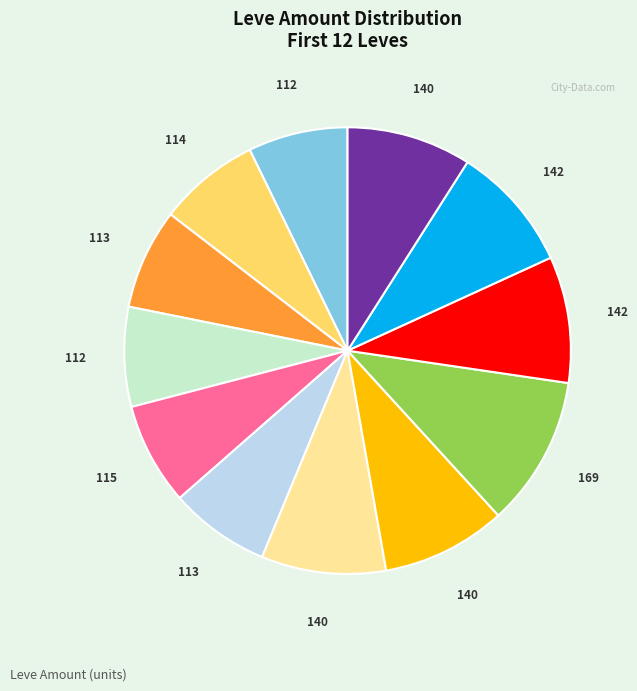

Does any single category account for the majority?

No